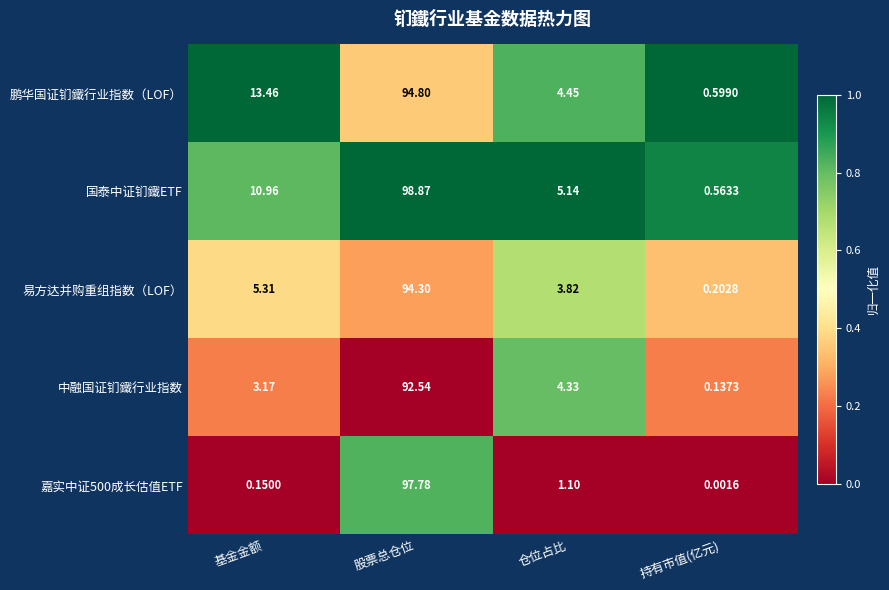

Which label corresponds to the smallest value in the chart?

持有市值(亿元)